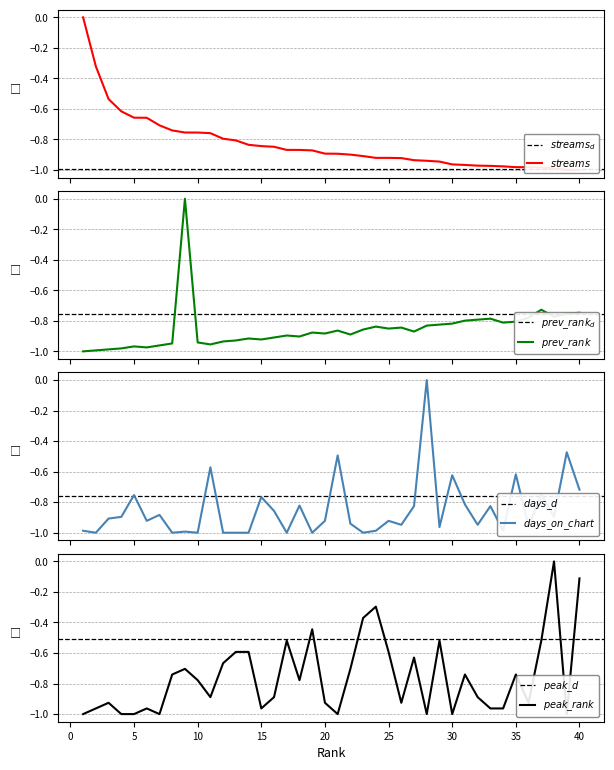

Which series has the widest spread of values?

streams